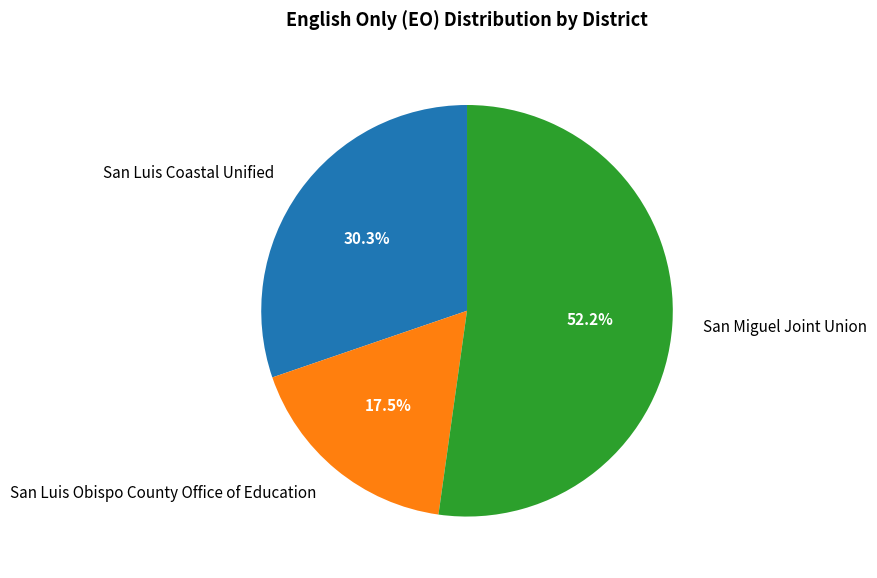

Is San Miguel Joint Union the majority of the pie?

Yes